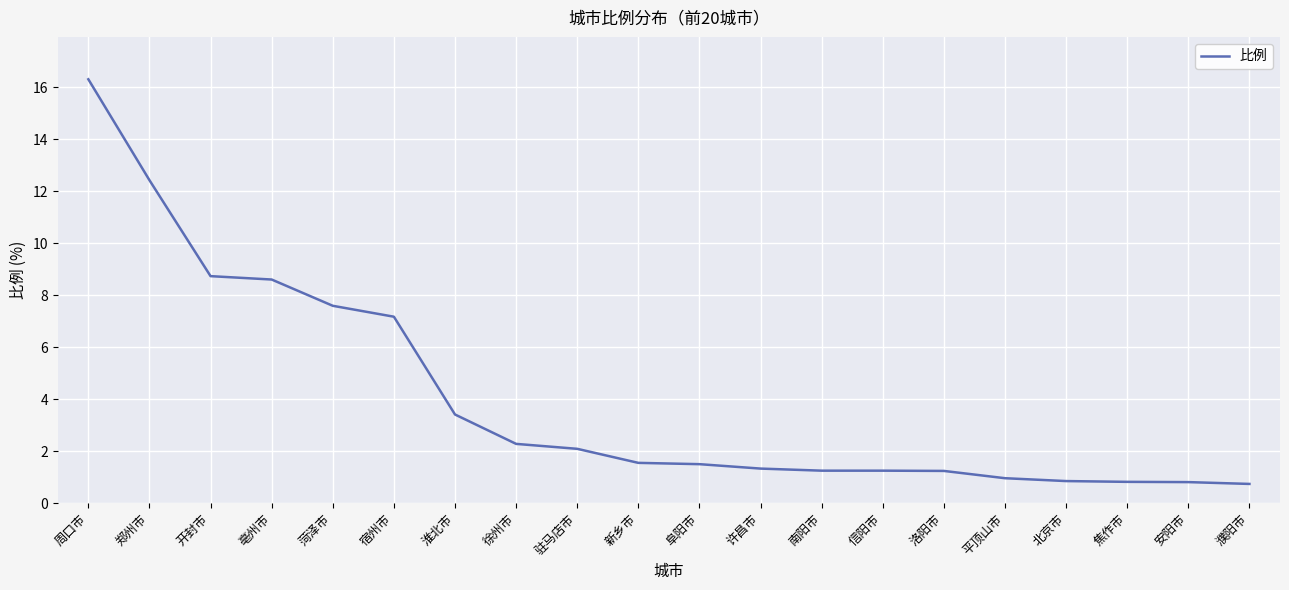

What is the difference between the values at 淮北市 and 驻马店市?

1.3